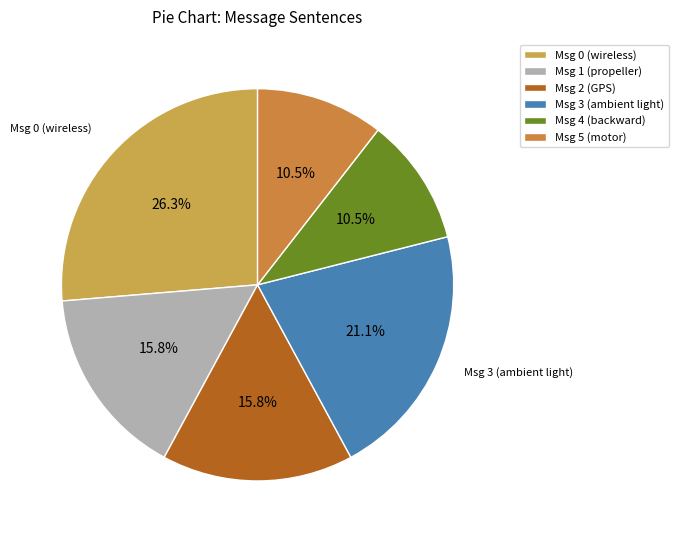

How many segments does this pie chart have?

6